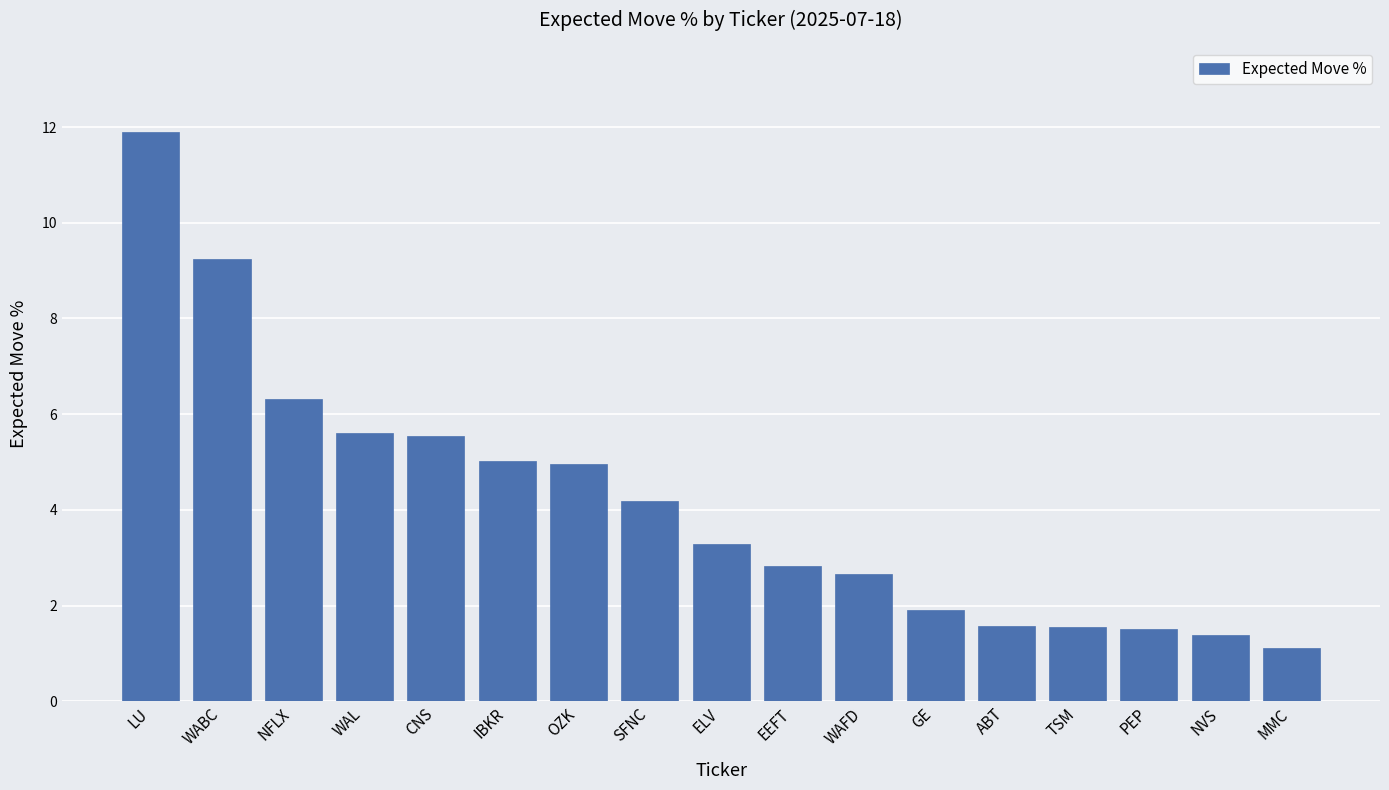

What is the change in value from WAFD to NVS?

-1.3